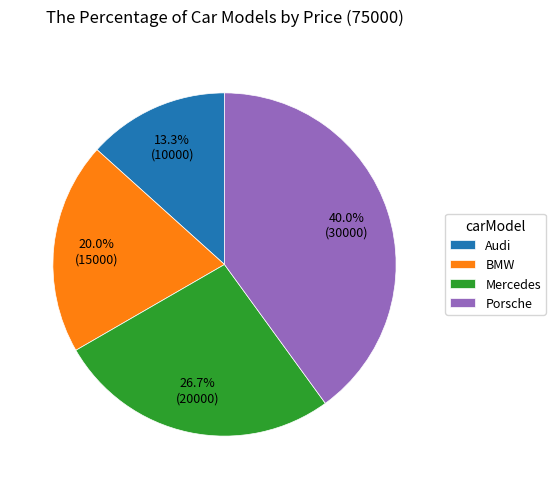

Which category has the biggest portion of the pie?

Porsche